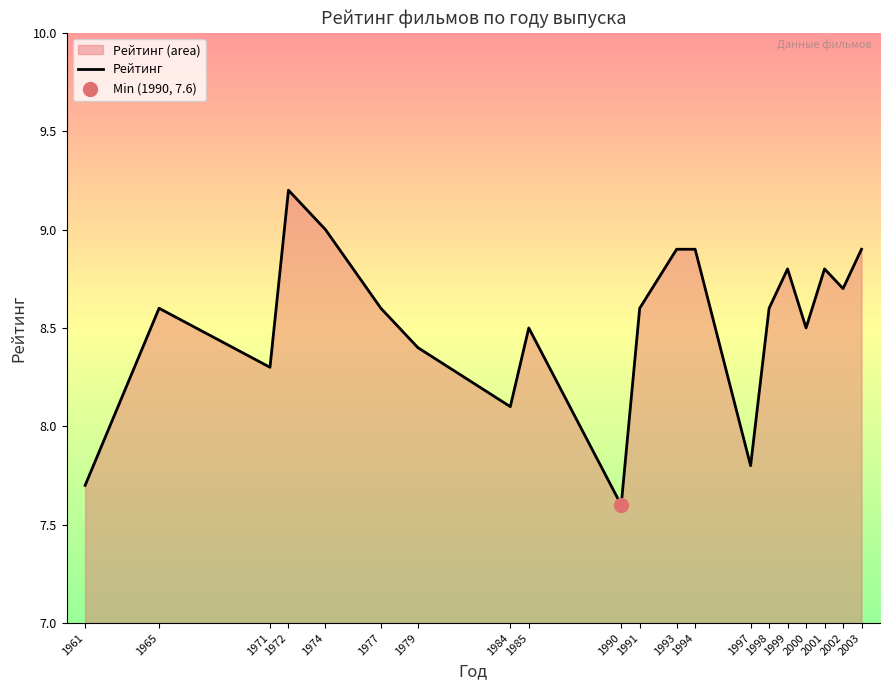

What is the change in value from 1965 to 1971?

-0.3